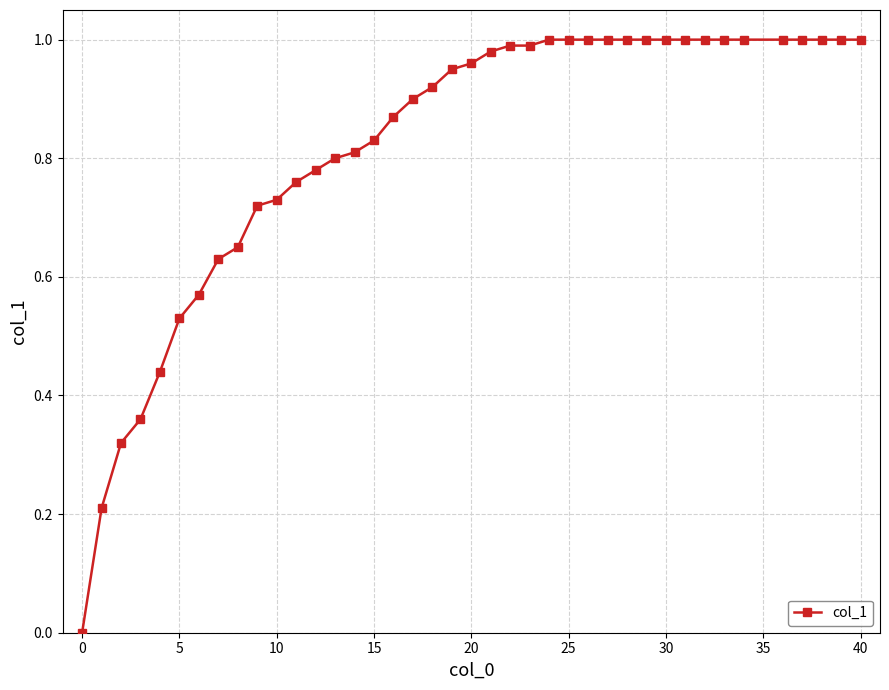

How many lines are shown in the chart?

1